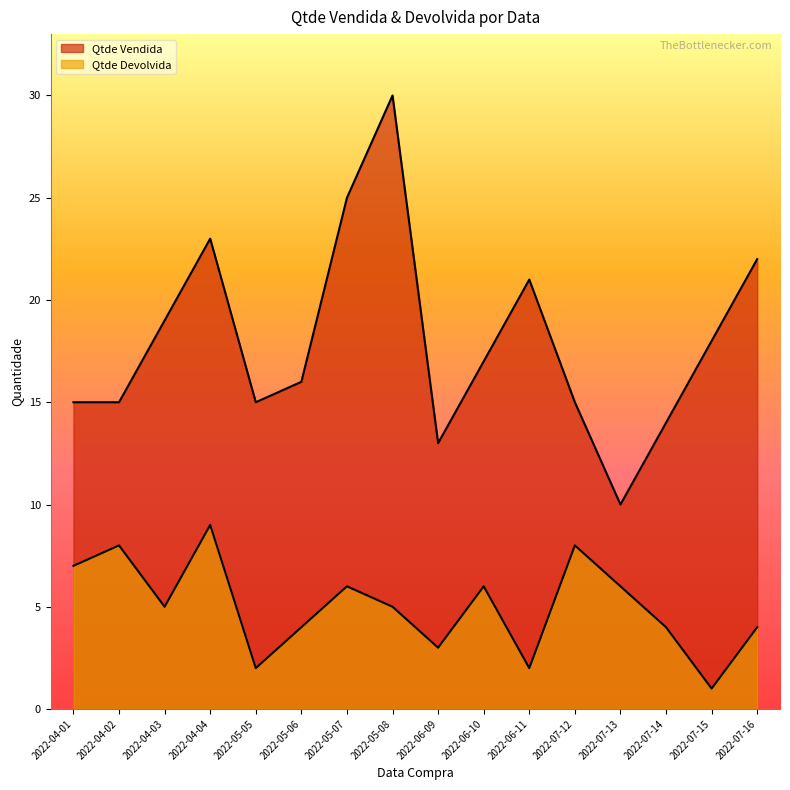

True or false: Qtde Vendida and Qtde Devolvida cross at least once.

False